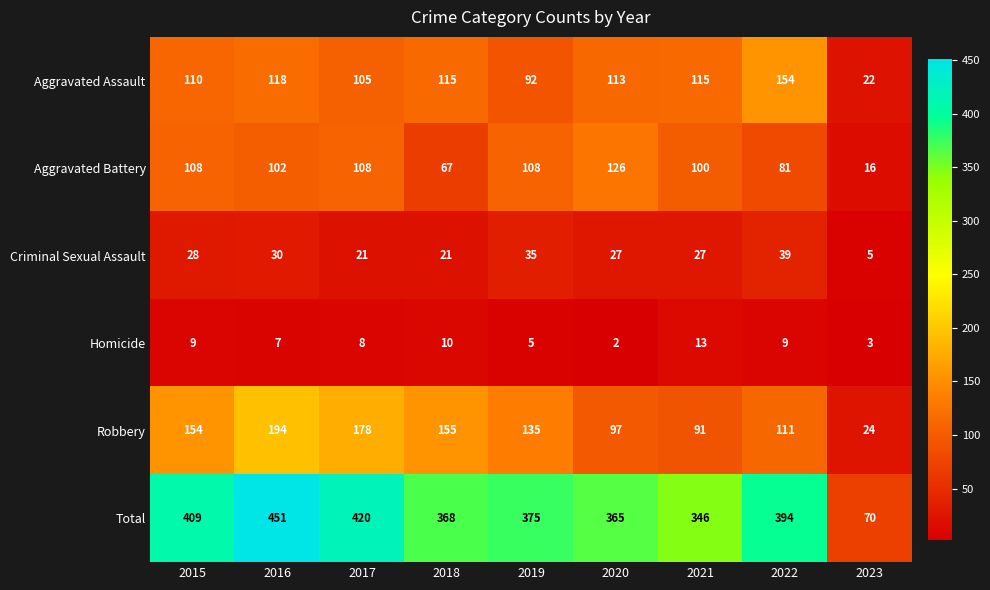

What is the difference between the maximum and minimum values in the Robbery series?

170